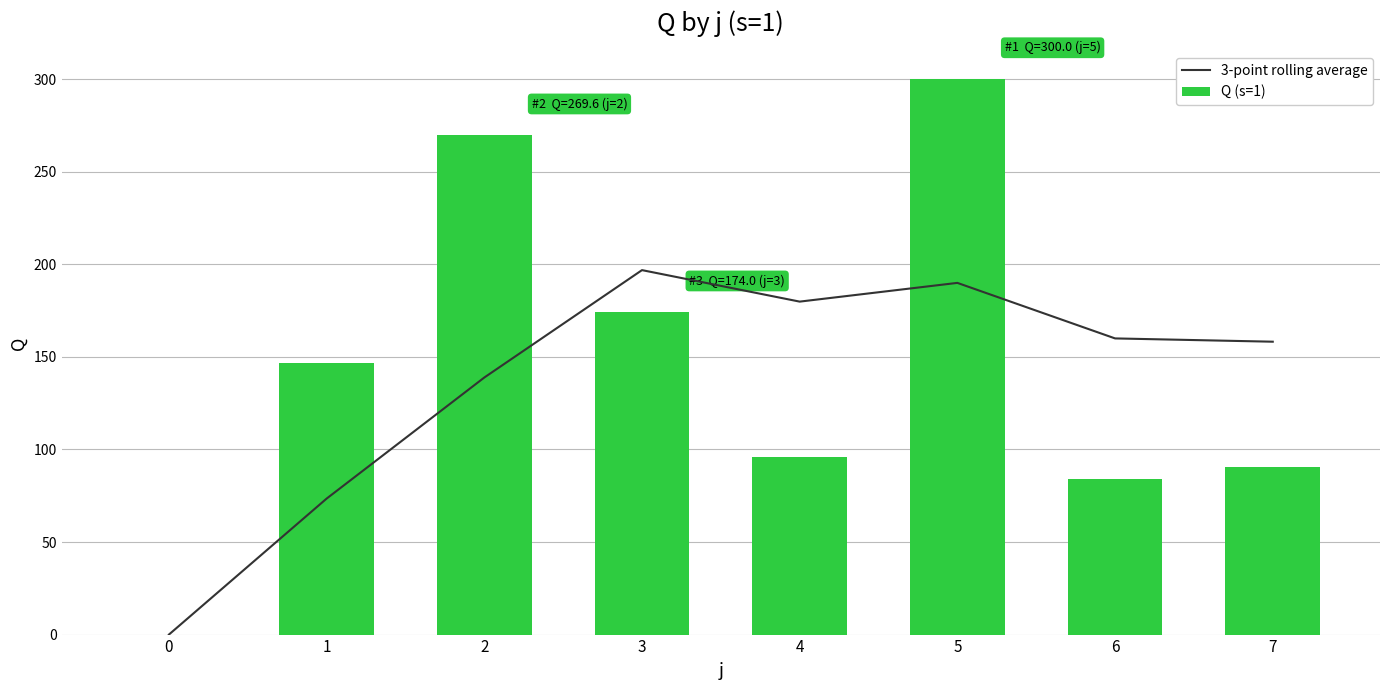

What is the total value across all series at 5?

489.9